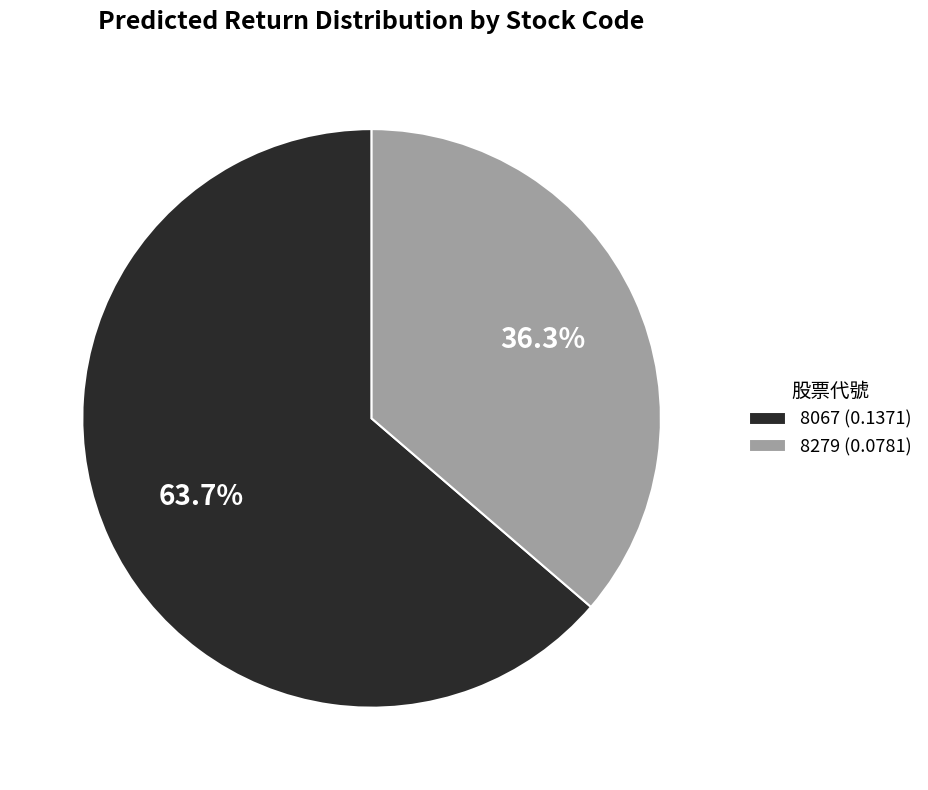

Rank the categories by value from highest to lowest.

8067, 8279